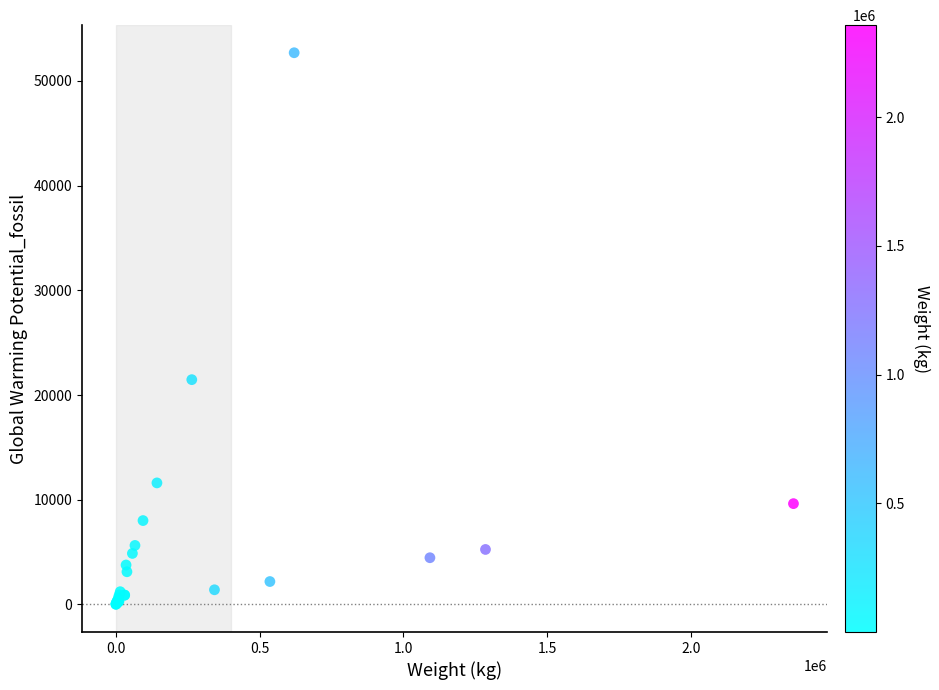

What Y value in the scatter plot is closest to 26352?

21471.4